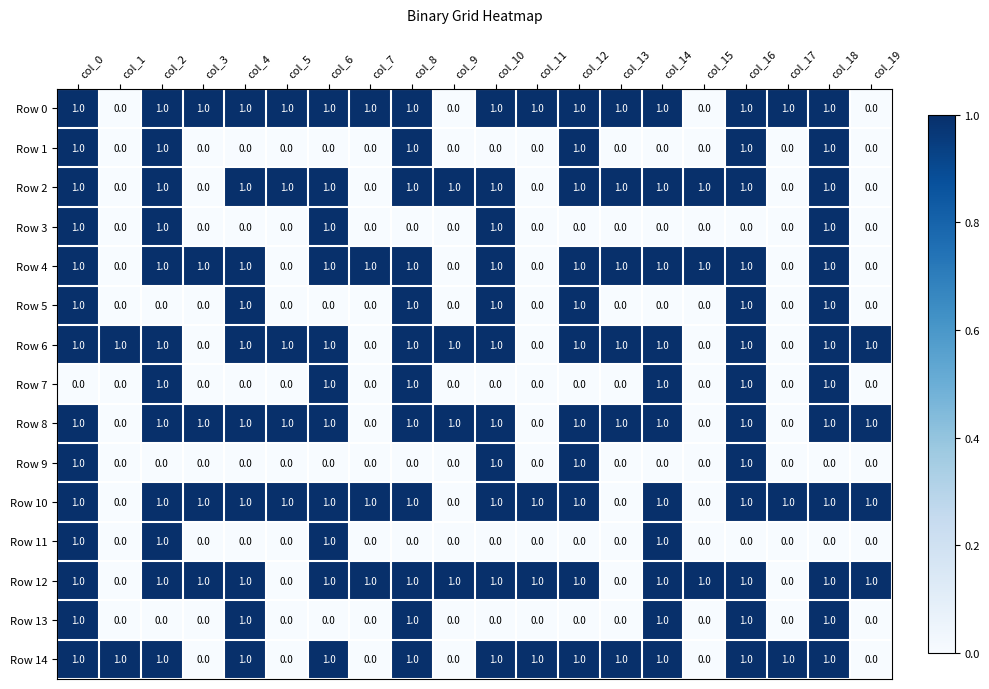

How many values in the Row 14 series are below 1?

6